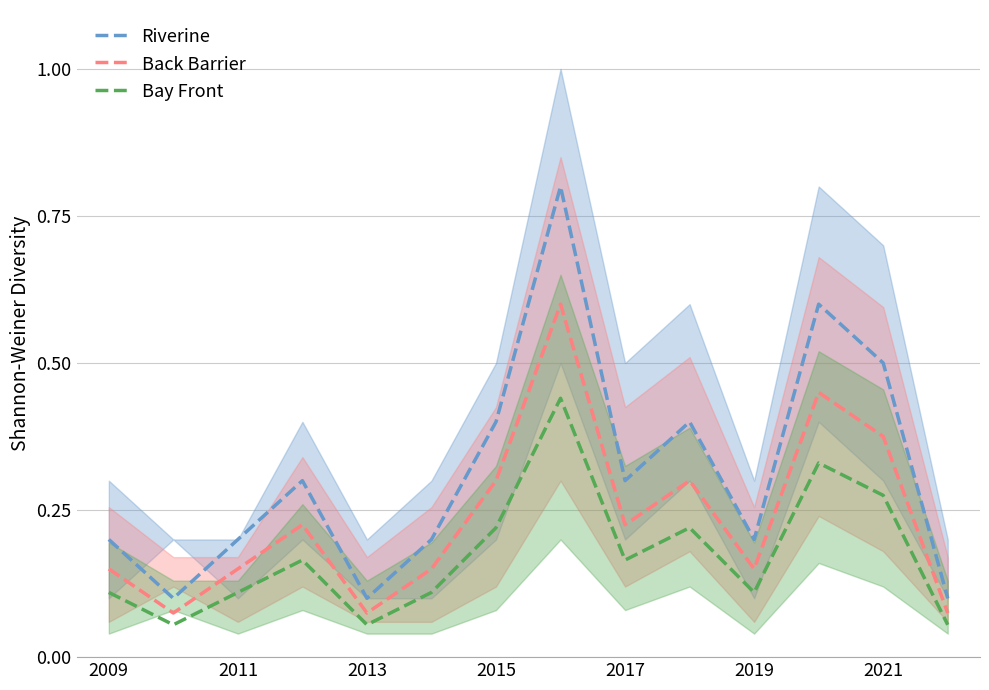

True or false: Bay Front and Riverine cross at least once.

False